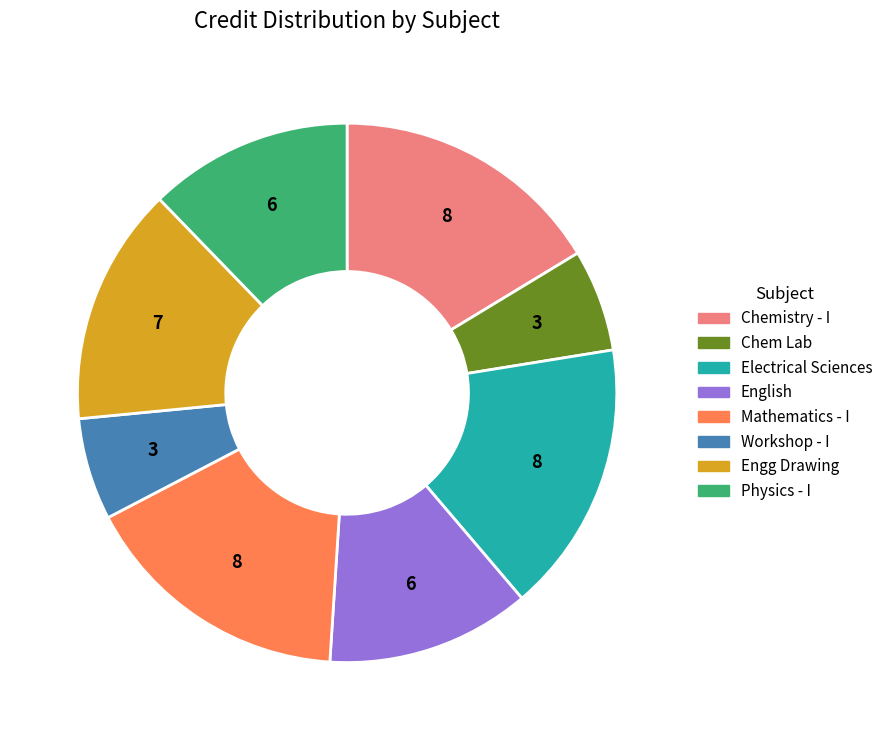

Does any single category account for the majority?

No